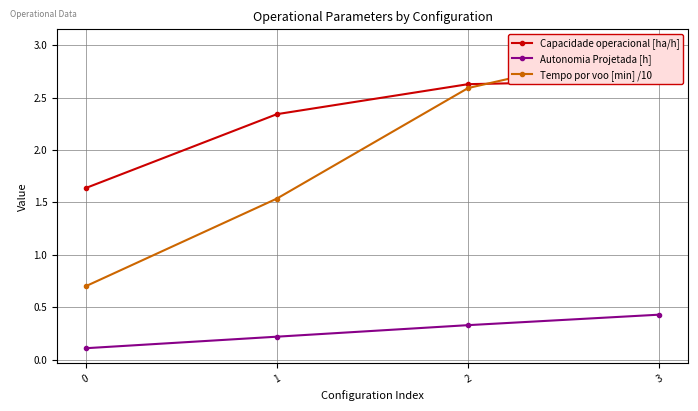

What is the spread (max minus min) of values at 0?

1.5